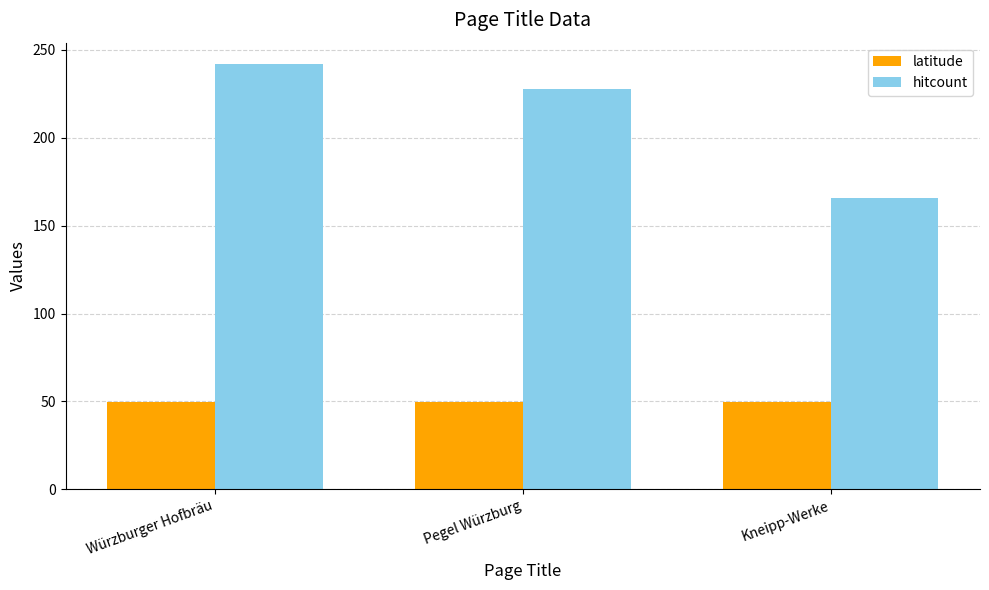

How many latitude values are between 49 and 50?

3